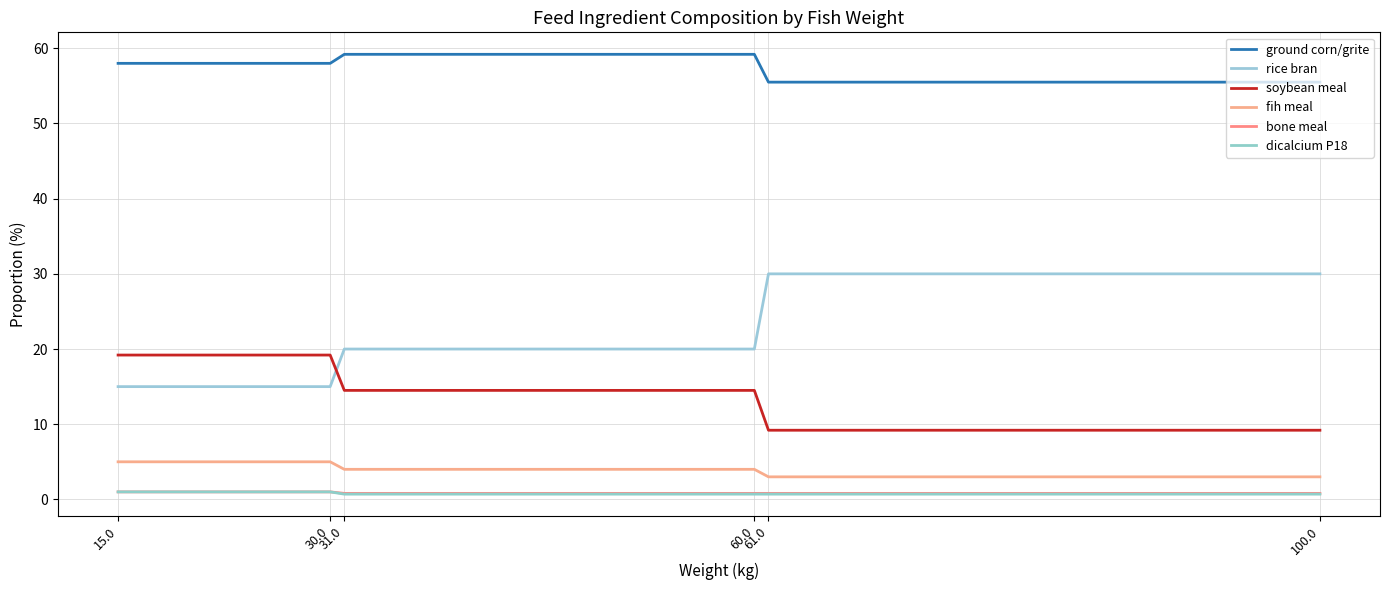

Reading right to left, what are all the values shown in this chart?

ground corn/grite: 55.5	55.5	59.2	59.2	58.0	58.0
rice bran: 30.0	30.0	20.0	20.0	15.0	15.0
soybean meal: 9.2	9.2	14.5	14.5	19.2	19.2
fih meal: 3.0	3.0	4.0	4.0	5.0	5.0
bone meal: 0.8	0.8	0.8	0.8	1.0	1.0
dicalcium P18: 0.7	0.7	0.7	0.7	1.0	1.0